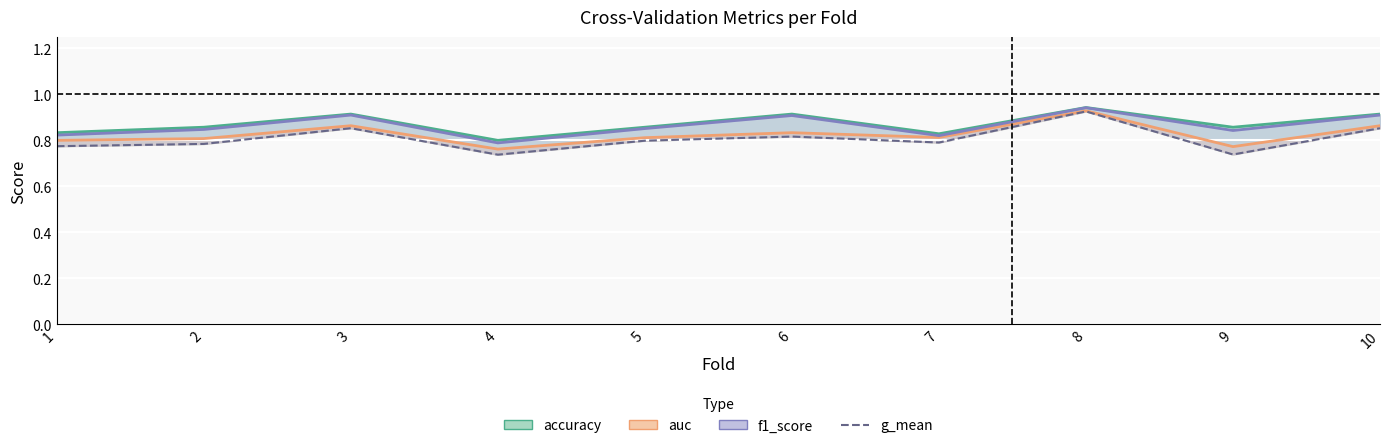

Read the auc value at 1.

0.8